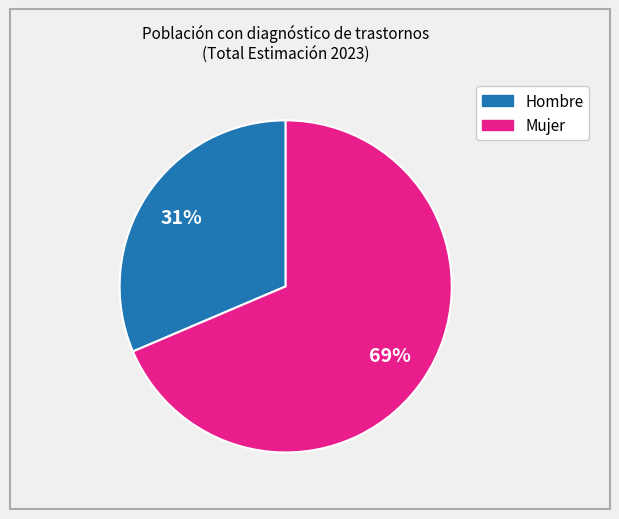

To the nearest percent, what is the average slice percentage?

50%